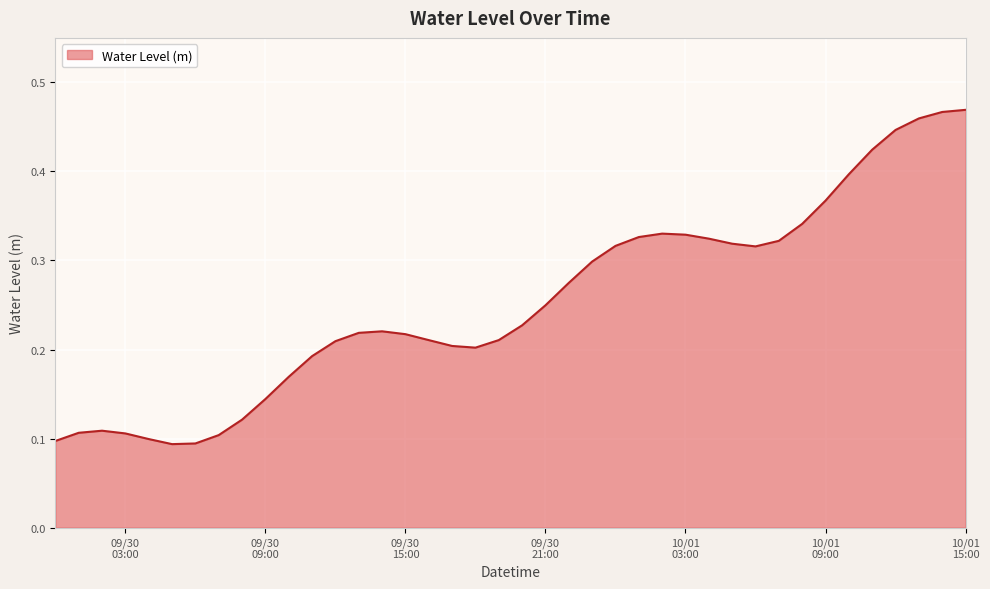

What is the difference between the maximum and minimum values?

0.4